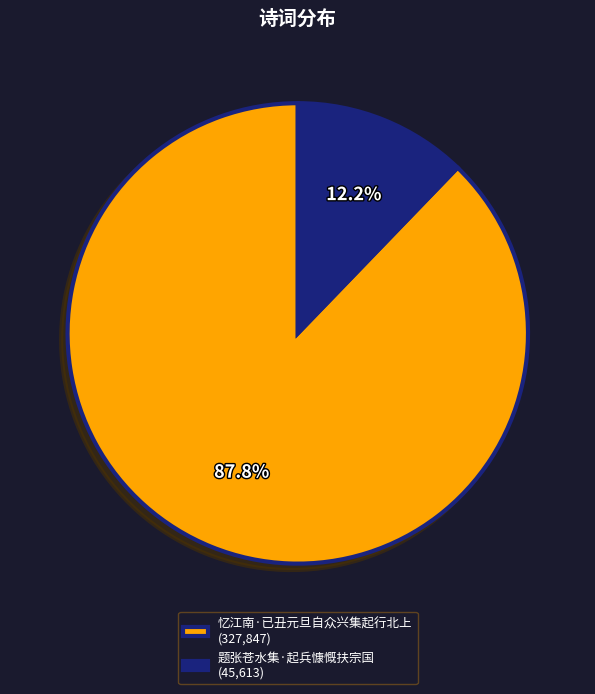

What is the ratio of the value at 忆江南·已丑元旦自众兴集起行北上 (327,847) to the value at 题张苍水集·起兵慷慨扶宗国 (45,613)?

7.2